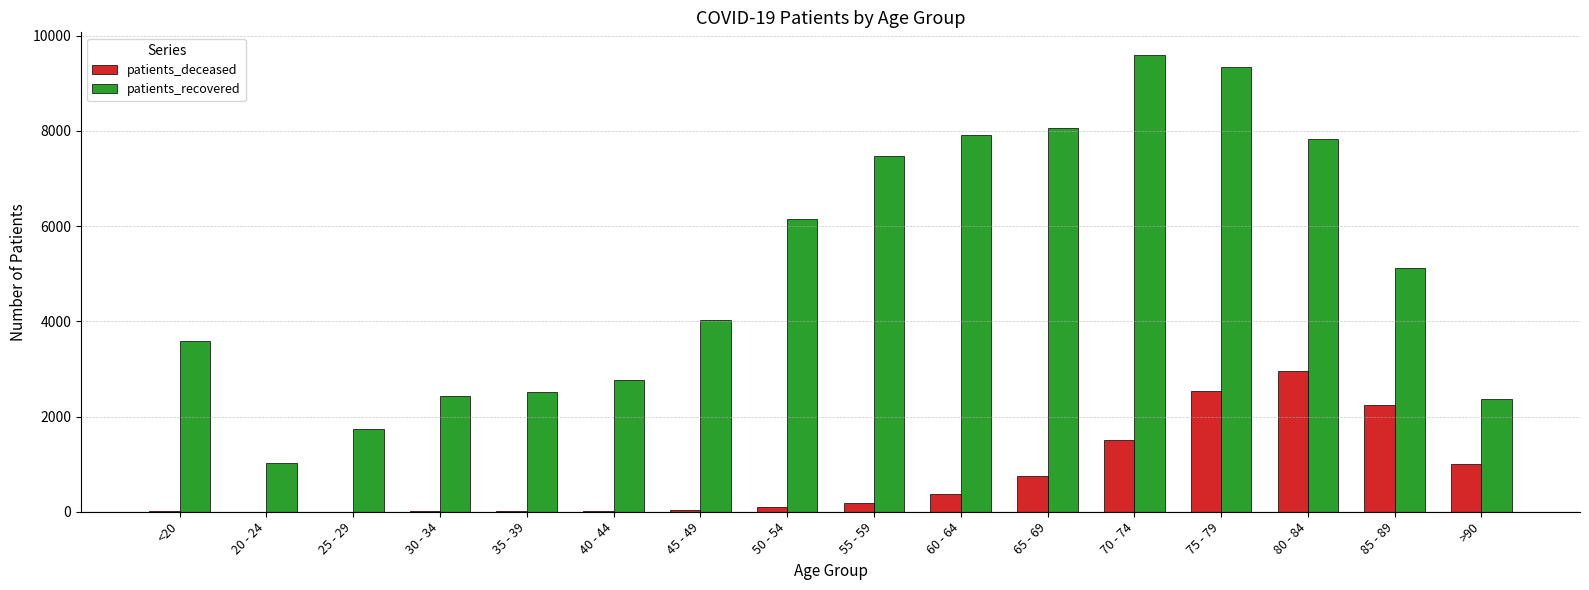

Count the number of data series in this chart.

2